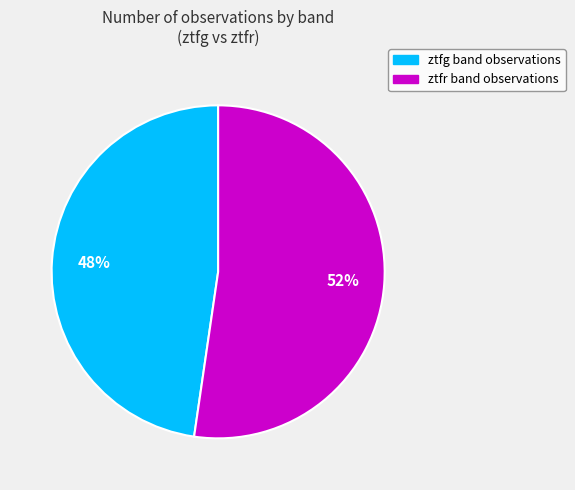

How many segments does this pie chart have?

2